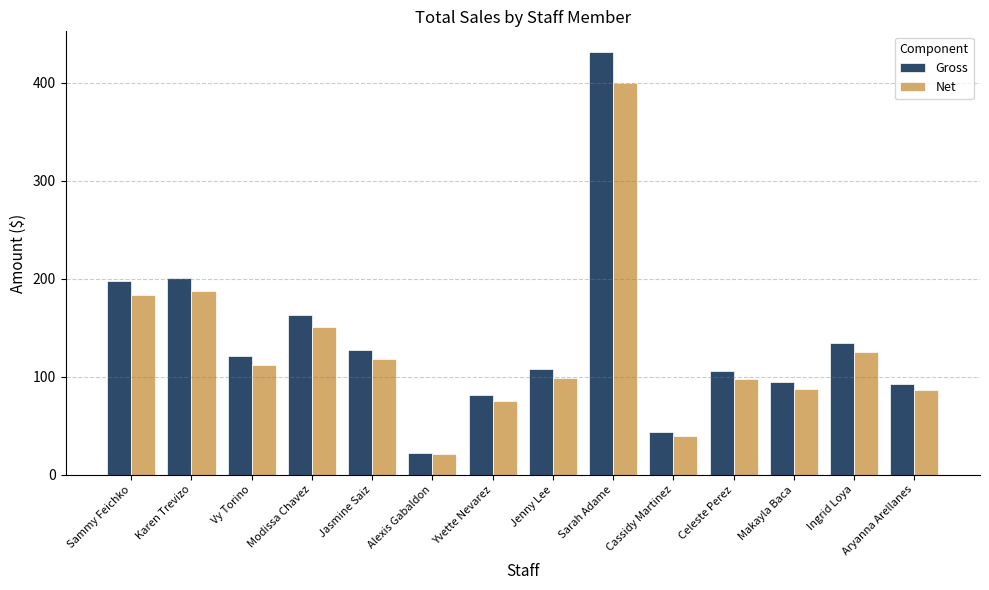

What is the difference between the Gross values at Sammy Feichko and Modissa Chavez?

35.5